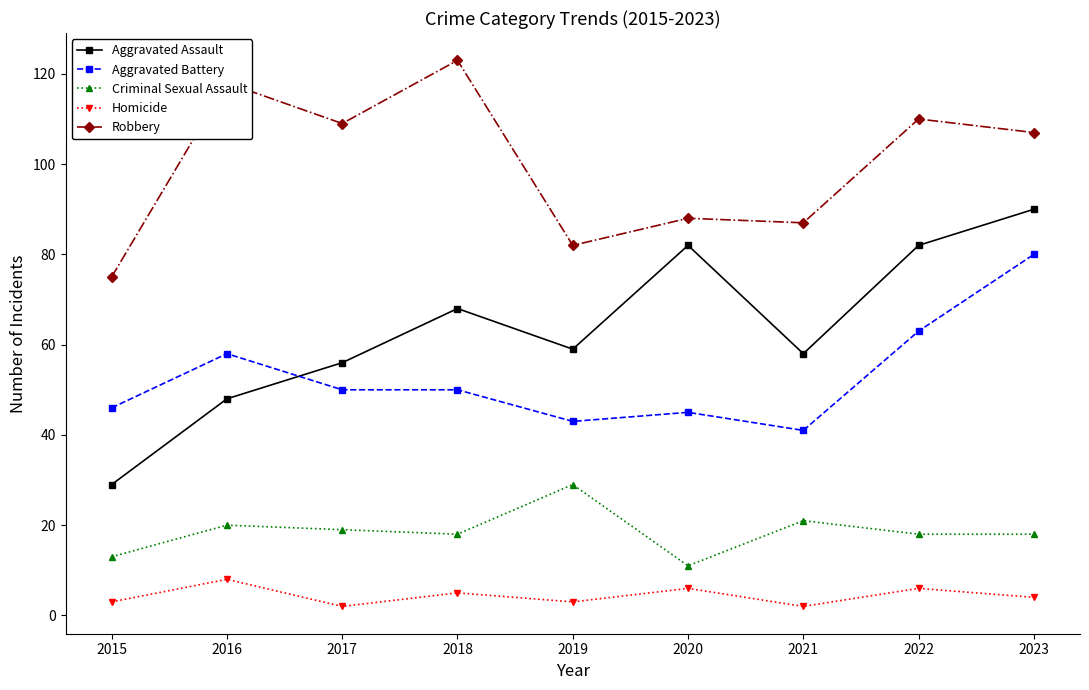

Reading left to right, list all the values displayed in this chart.

Aggravated Assault: 2015=29	2016=48	2017=56	2018=68	2019=59	2020=82	2021=58	2022=82	2023=90
Aggravated Battery: 2015=46	2016=58	2017=50	2018=50	2019=43	2020=45	2021=41	2022=63	2023=80
Criminal Sexual Assault: 2015=13	2016=20	2017=19	2018=18	2019=29	2020=11	2021=21	2022=18	2023=18
Homicide: 2015=3	2016=8	2017=2	2018=5	2019=3	2020=6	2021=2	2022=6	2023=4
Robbery: 2015=75	2016=118	2017=109	2018=123	2019=82	2020=88	2021=87	2022=110	2023=107